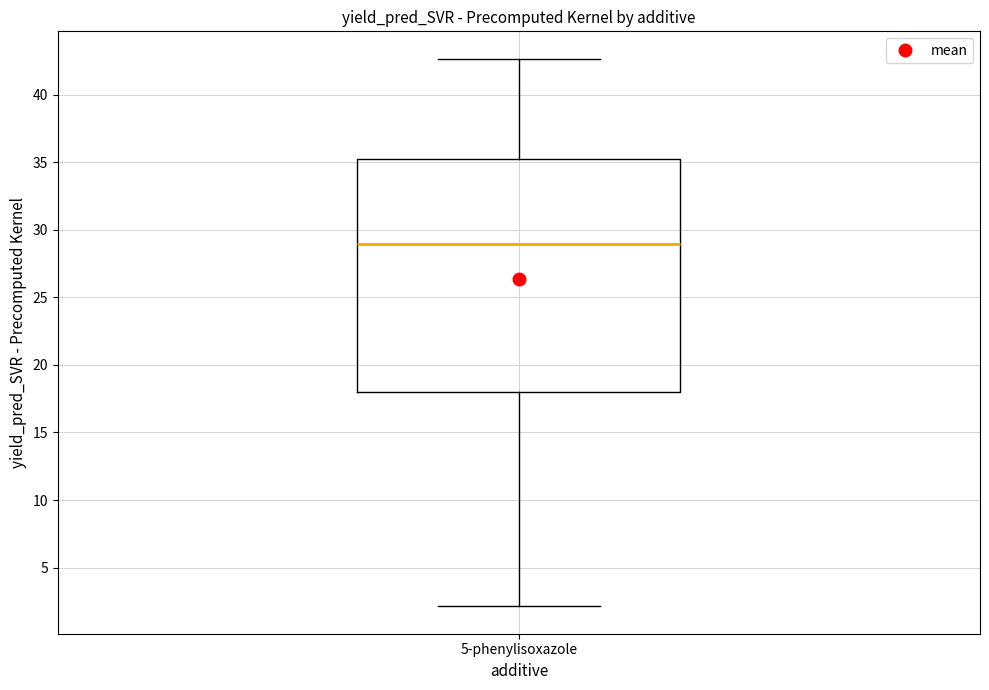

Where is the upper edge of the box for 5-phenylisoxazole on the y-axis? The values are not printed on the chart, so give them approximately, as read against the axis.

35.0